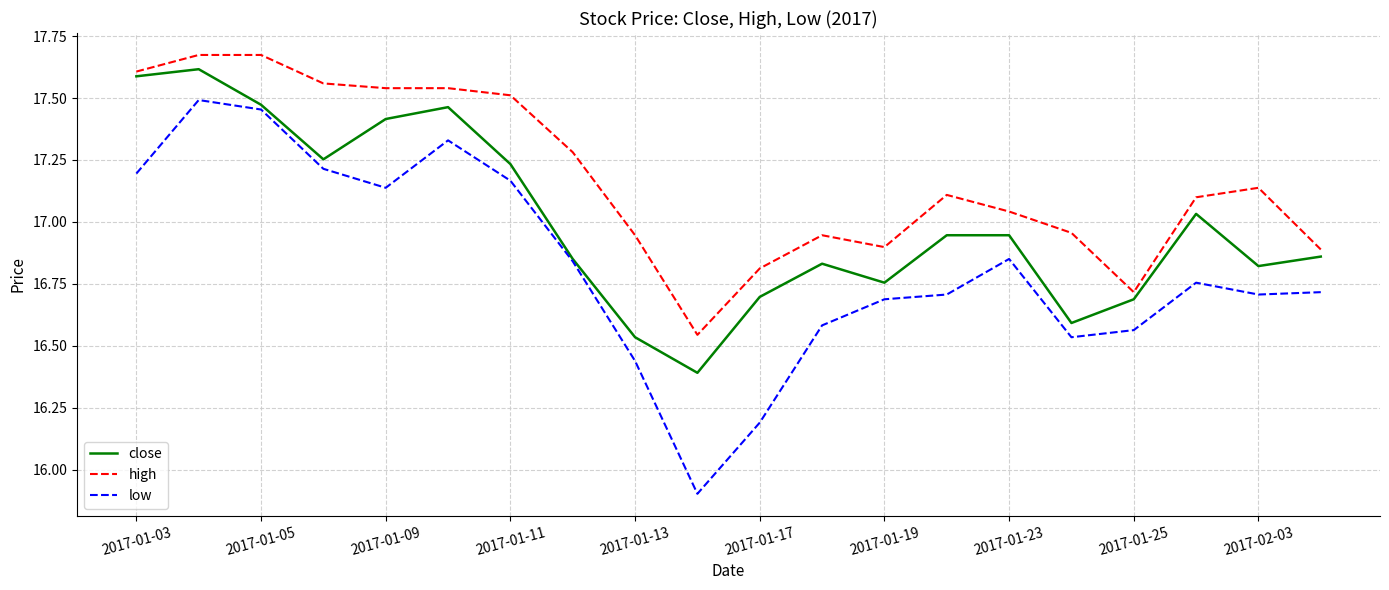

Which series has the largest total across all categories?

high